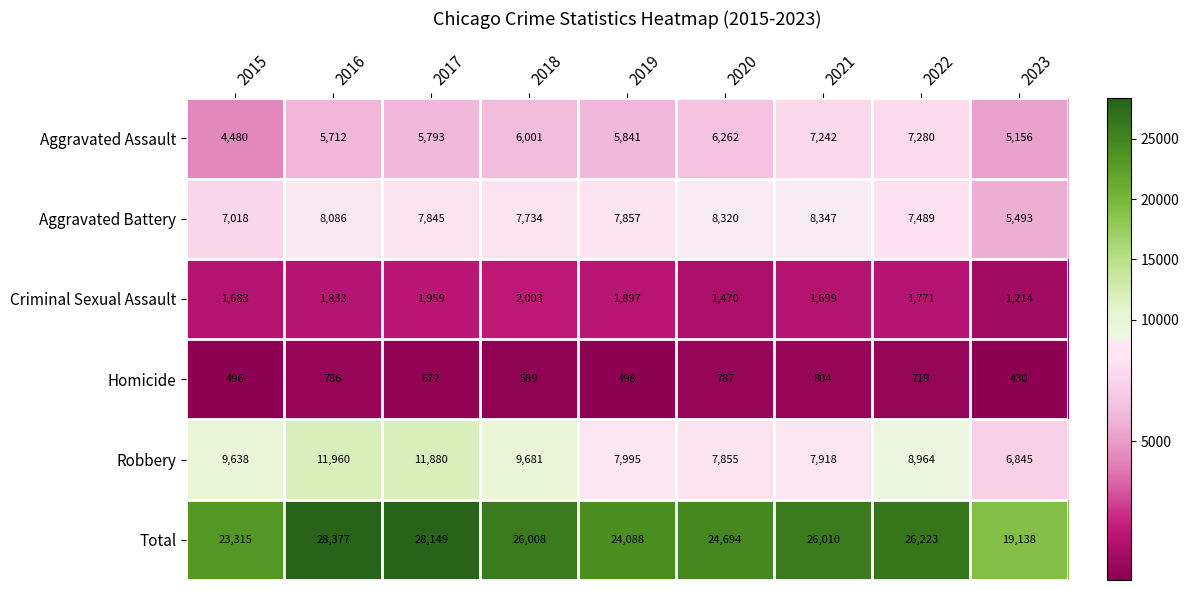

What is the minimum value shown in the chart?

430